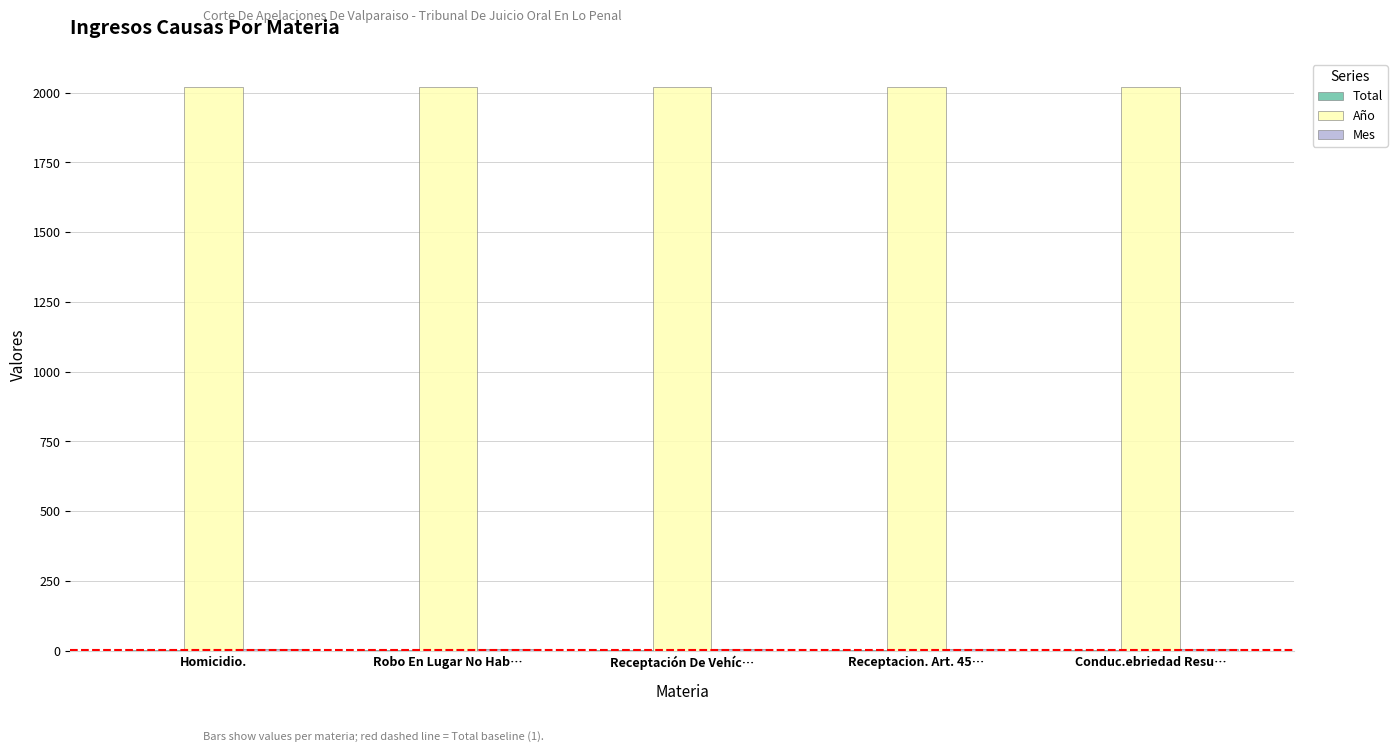

What is the greatest value displayed?

2020